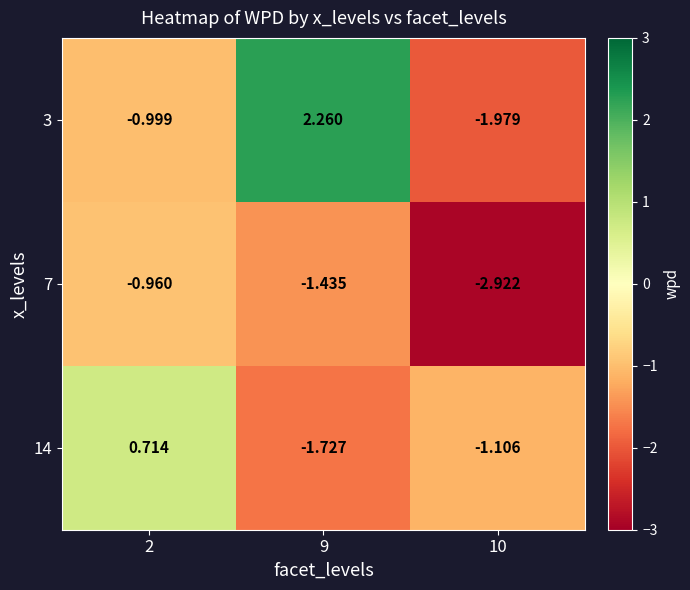

What is the difference between the highest and lowest values at 9?

4.0